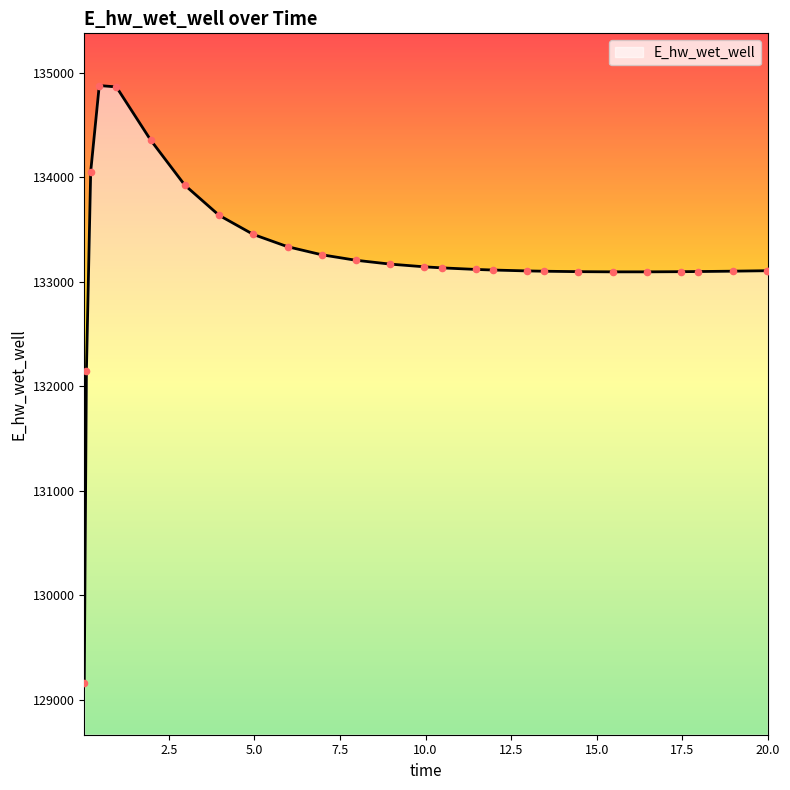

What is the difference between the maximum and minimum values?

5716.0